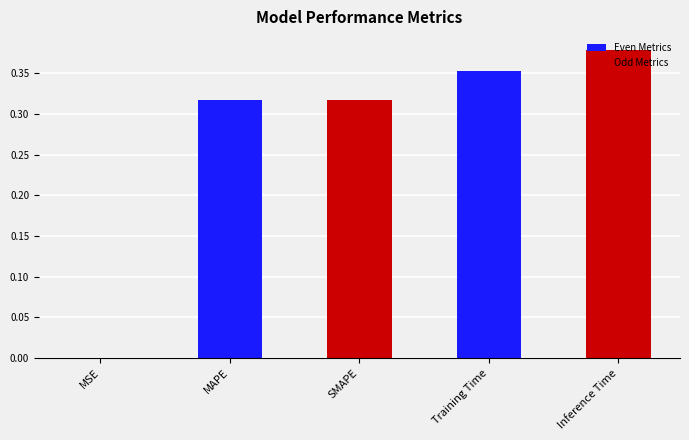

Which has a higher value, Training Time or SMAPE?

Training Time